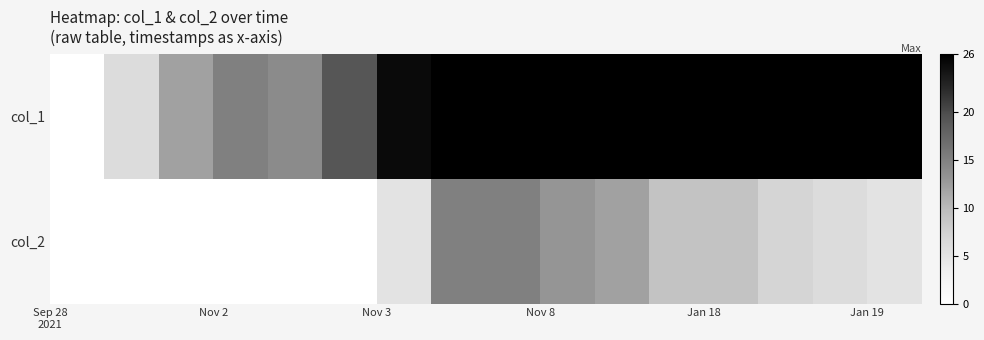

Which series has the largest range (max minus min)?

col_1